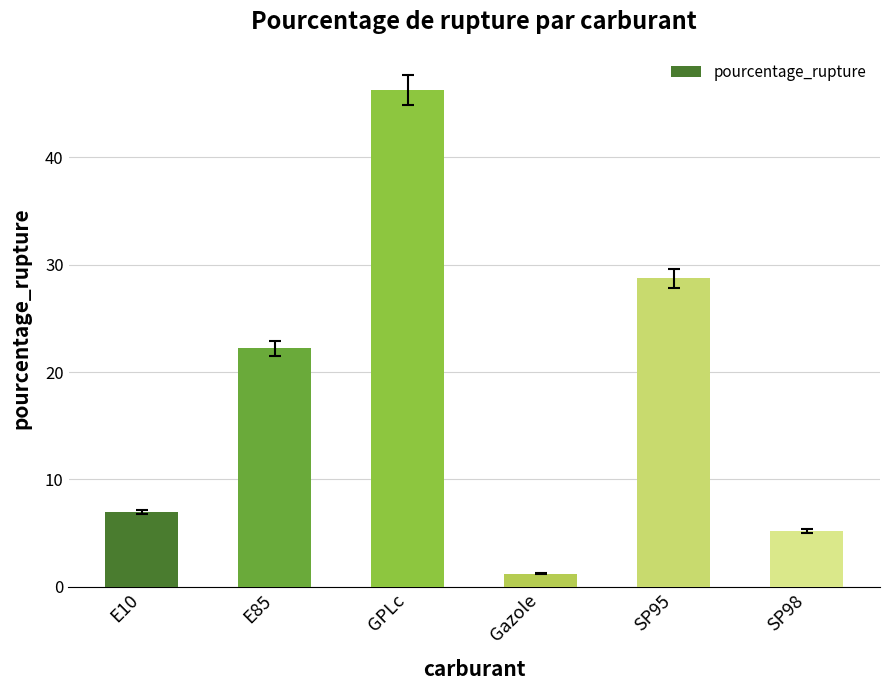

What is the greatest value displayed?

46.2